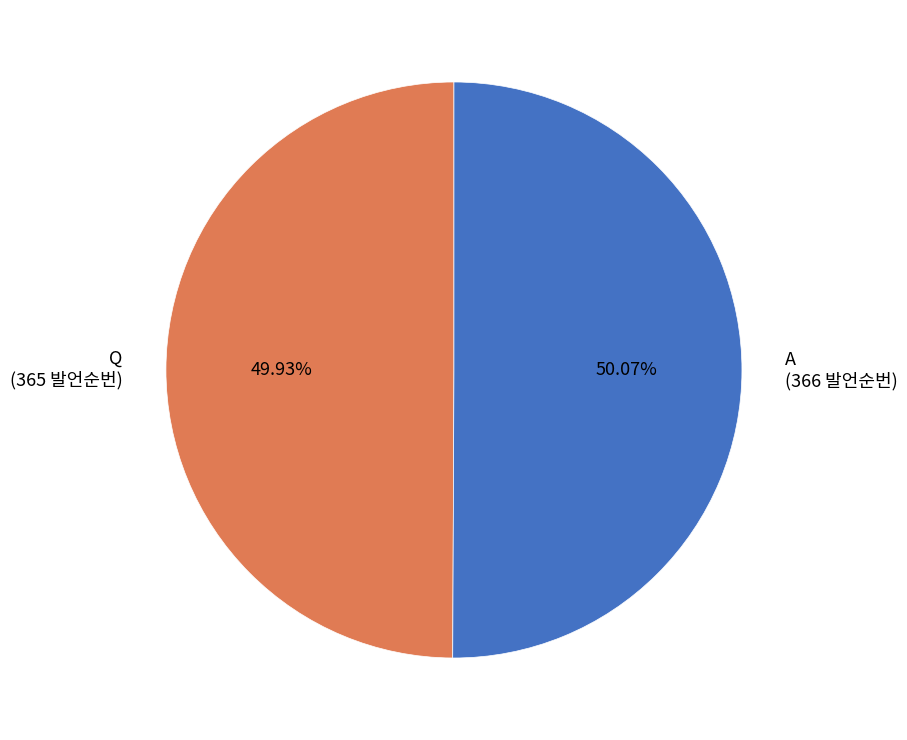

Count the number of slices in the pie.

2